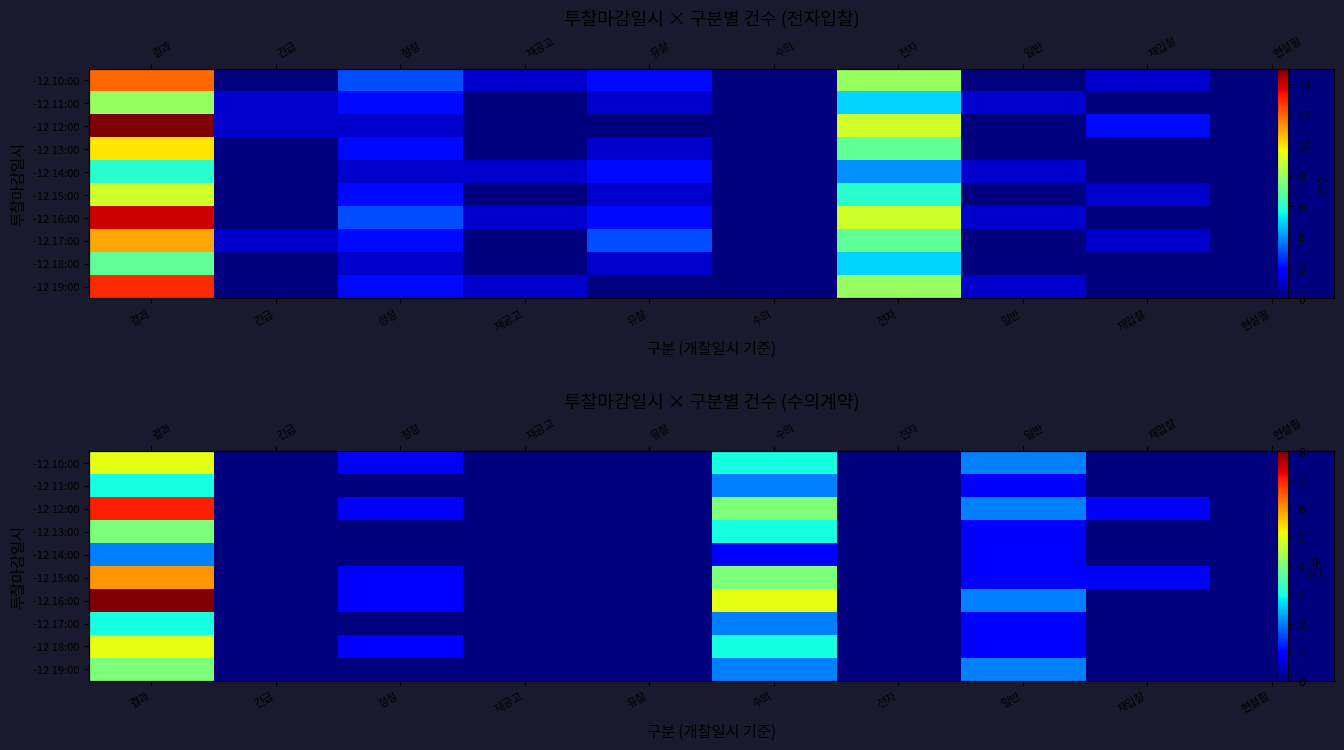

True or false: -12 18:00 has a value of 0 at 긴급.

True